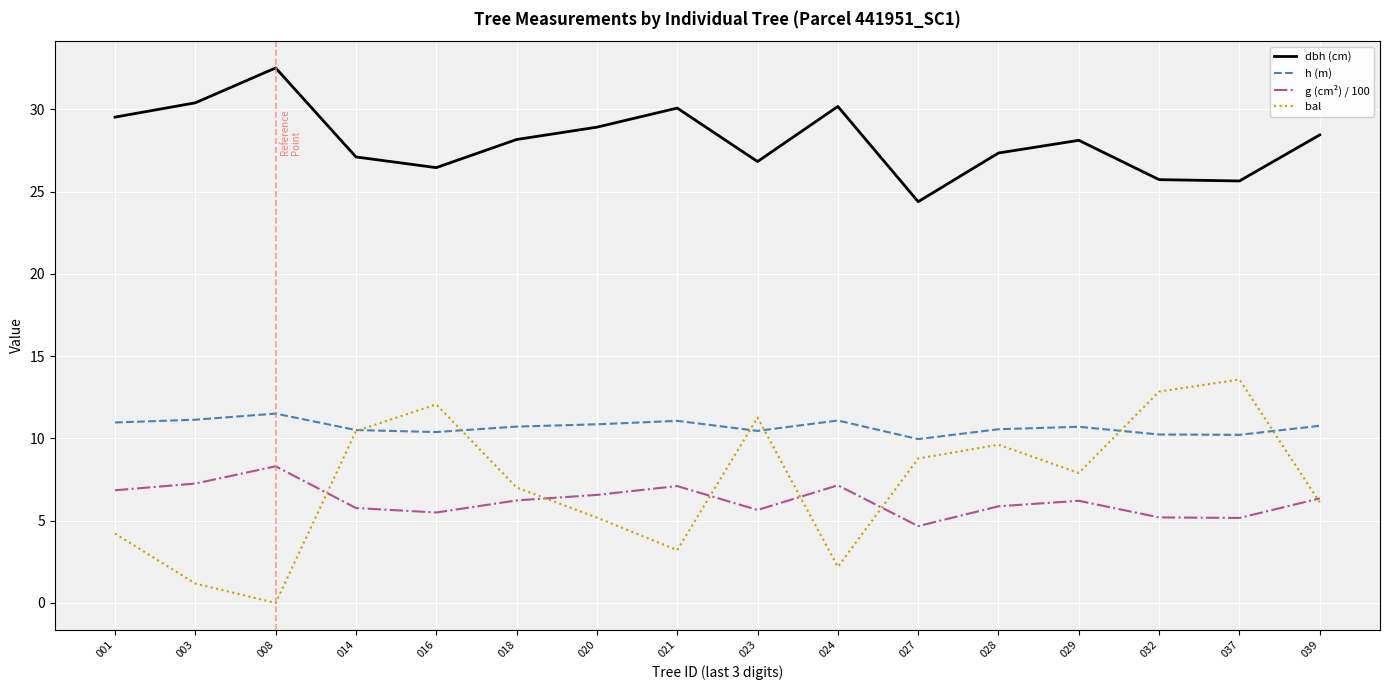

What is the total value across all series at 001?

51.6